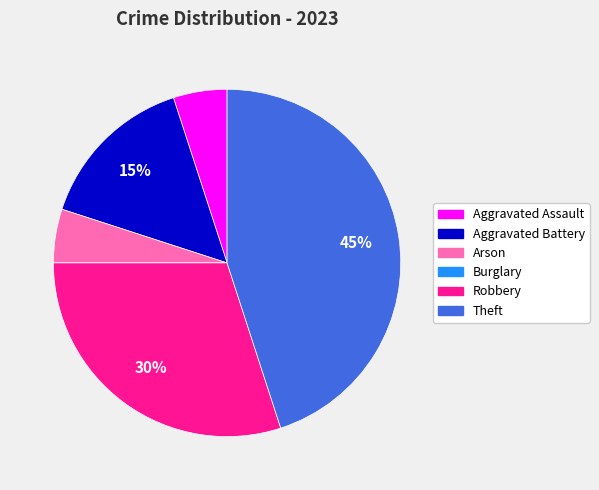

The Aggravated Battery slice represents 2% of the pie. True or false?

False